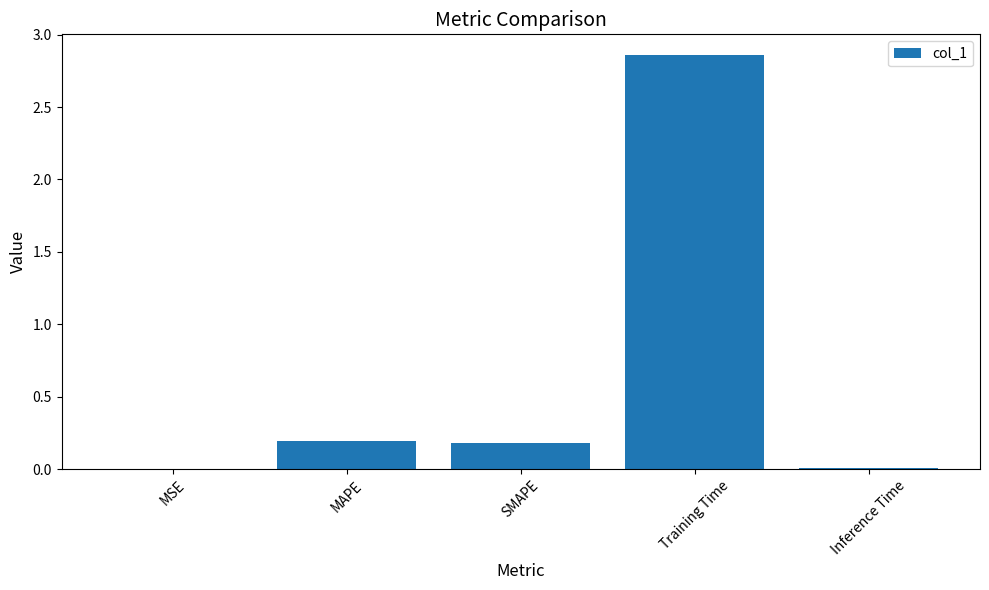

Which label corresponds to the largest value in the chart?

Training Time